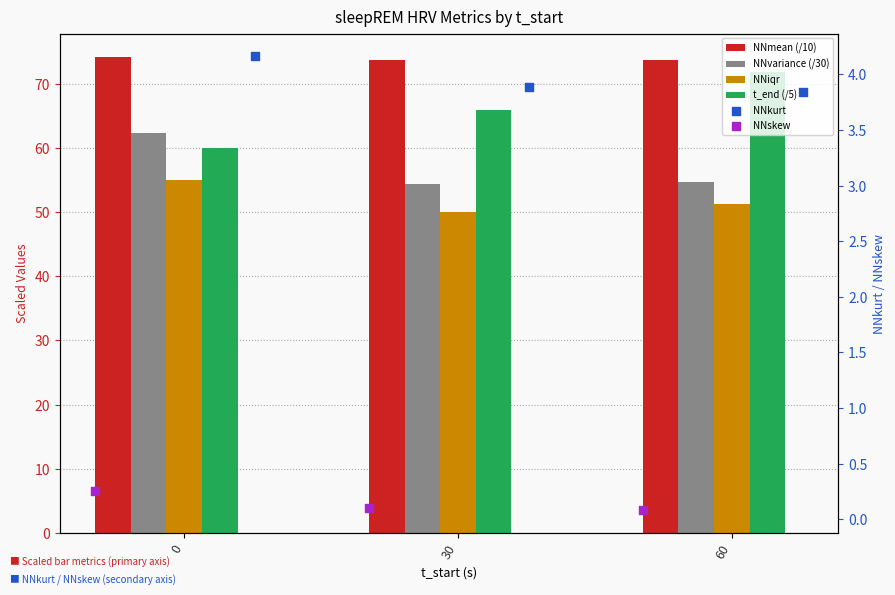

Is the value of t_end (/5) at 60 greater than the value of NNvariance (/30) at 60?

Yes